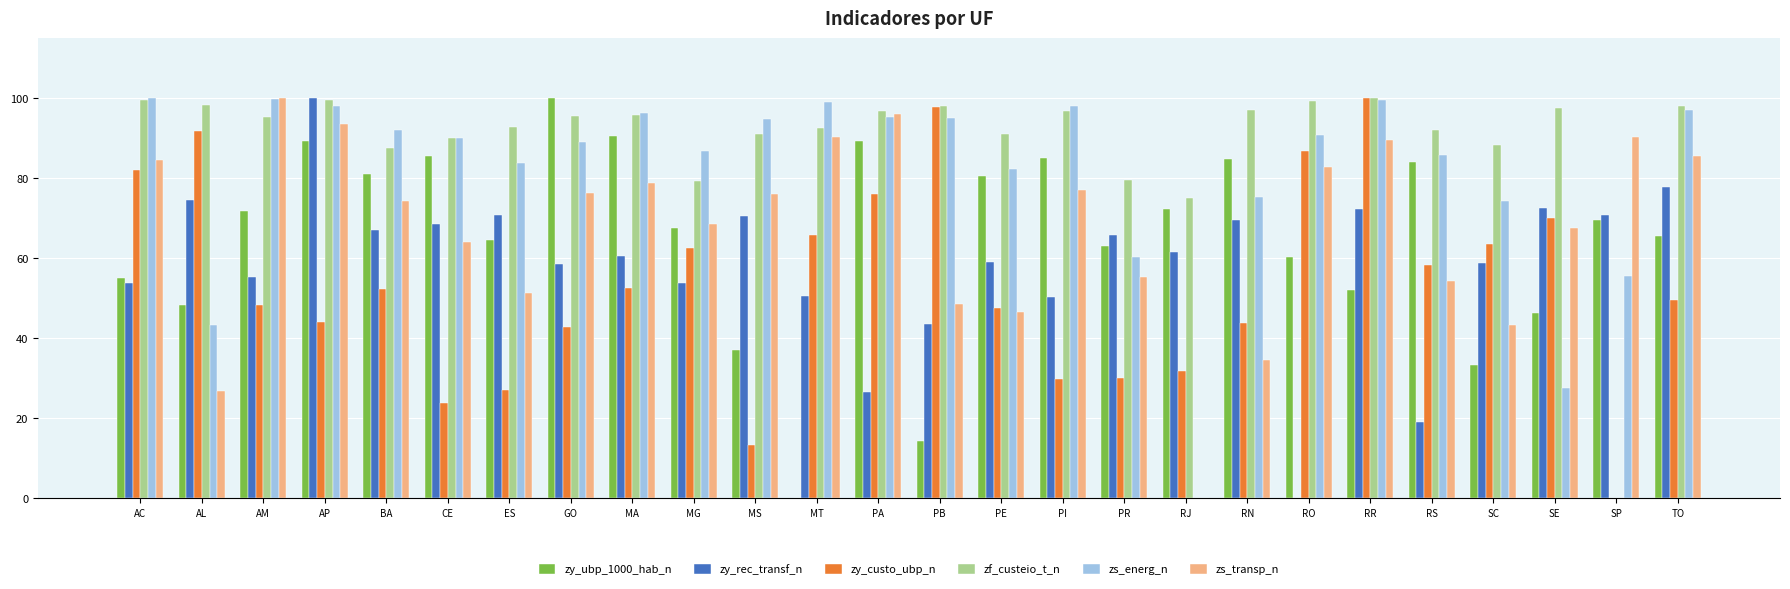

What is the sum of the zf_custeio_t_n values at RR and AM?

195.3